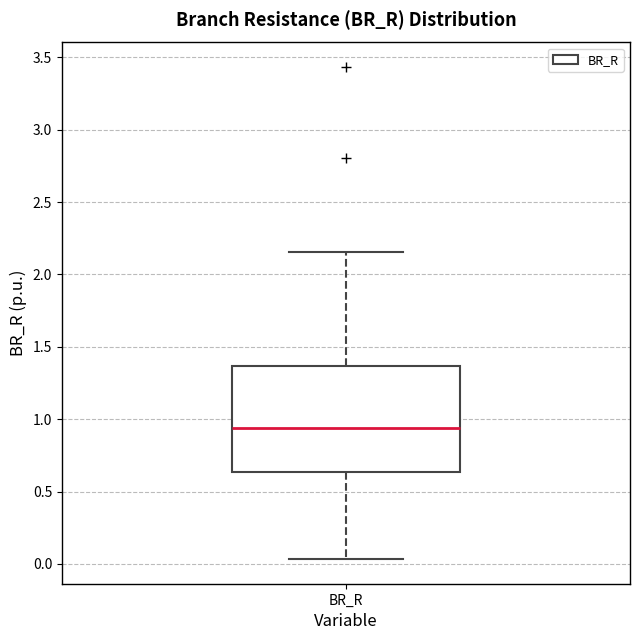

Where is the upper edge of the box for BR_R on the y-axis? The values are not printed on the chart, so give them approximately, as read against the axis.

1.35